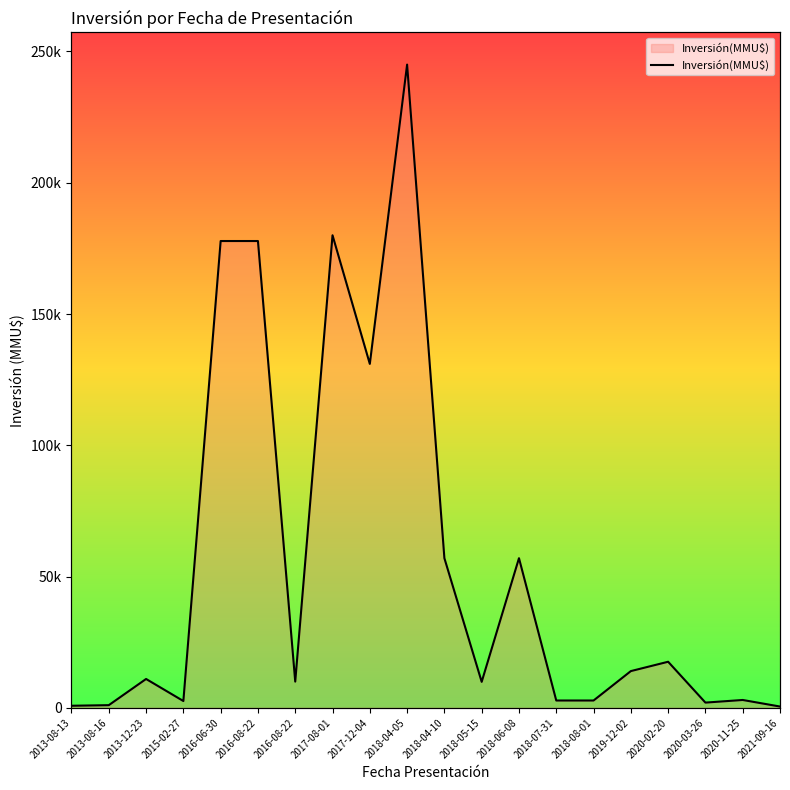

What is the average value?

55180